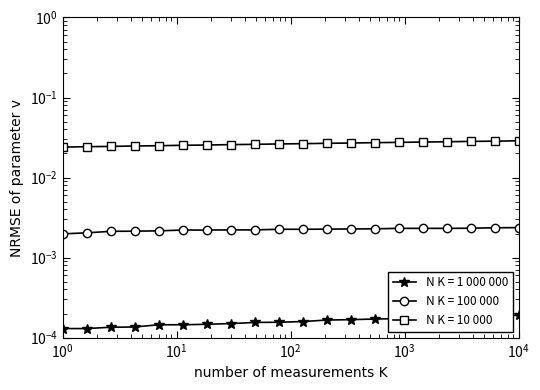

At how many categories does at least one series exceed 0?

20